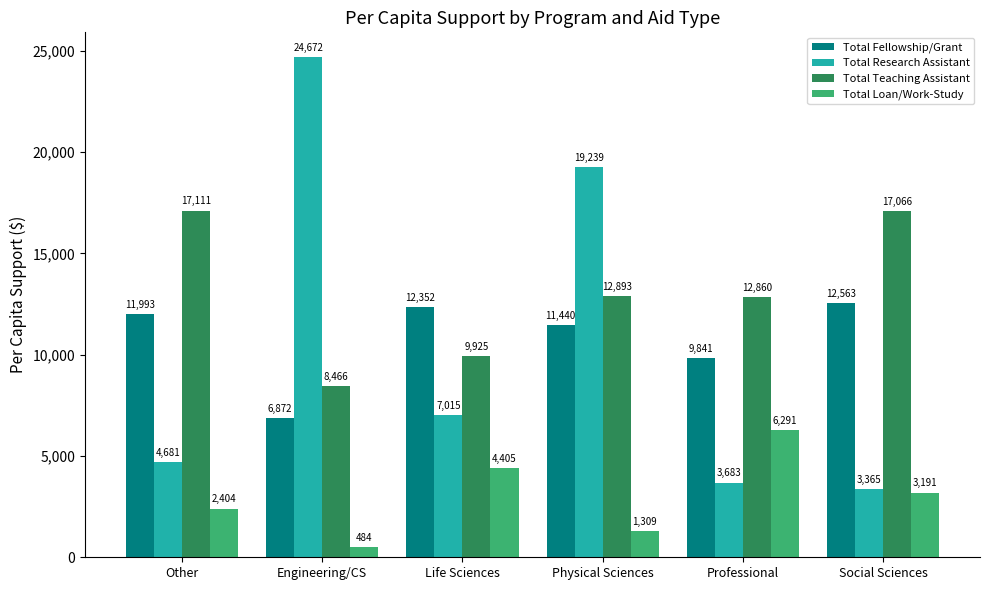

Does the chart contain stacked bars?

No